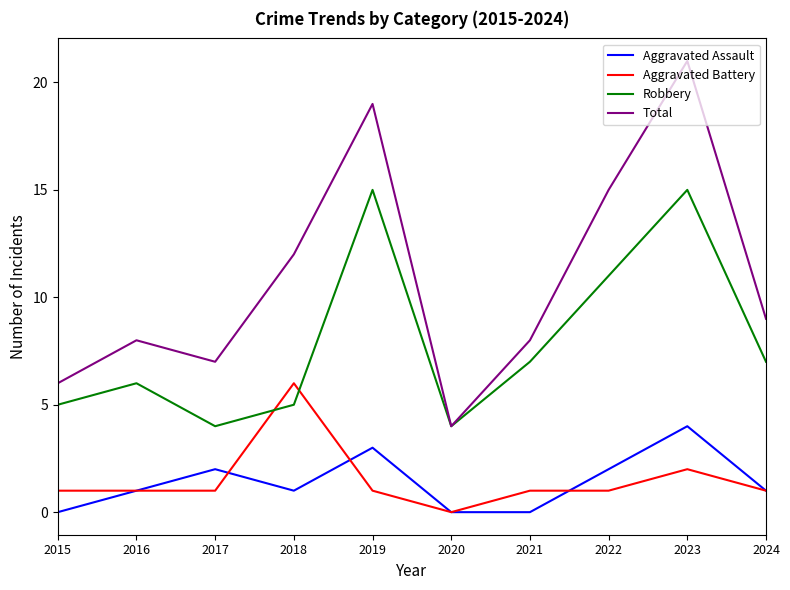

The Aggravated Battery series shows 3 at 2018. True or false?

False